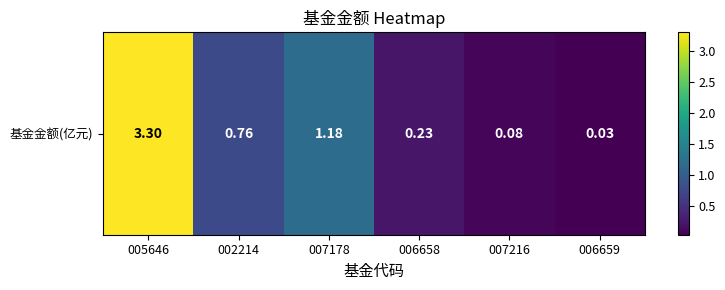

At which category does the chart reach its minimum across all series?

006659